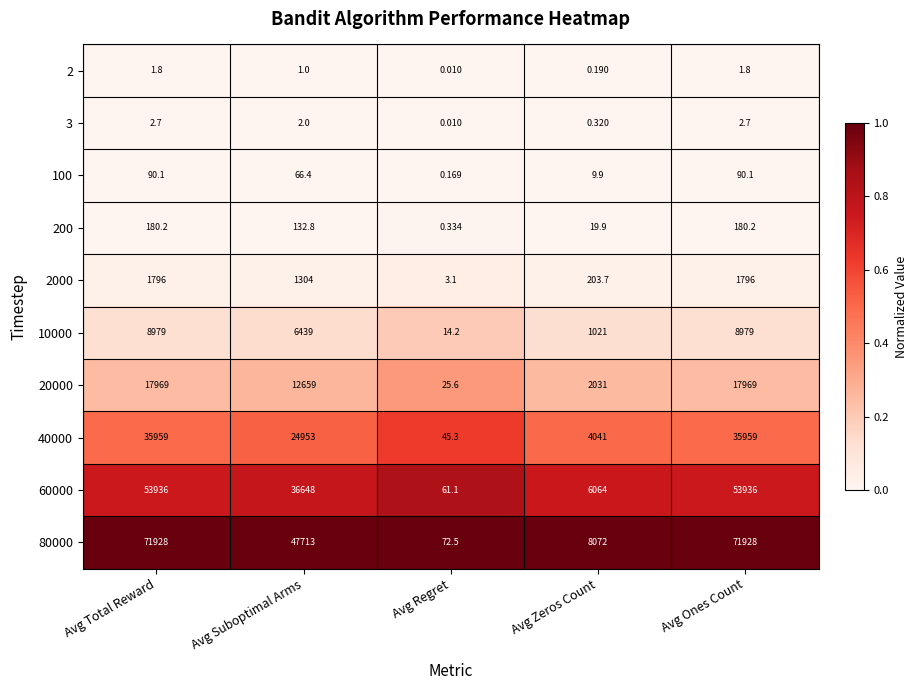

Which series has the largest range (max minus min)?

80000